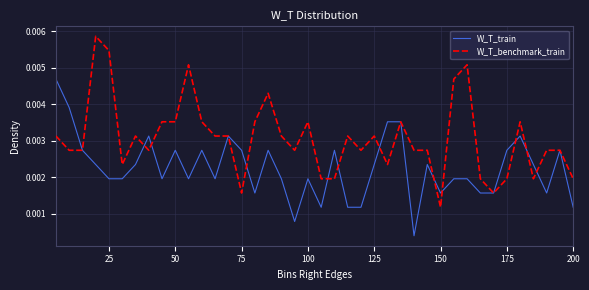

List the series in order of their peak value, highest first.

W_T_benchmark_train, W_T_train